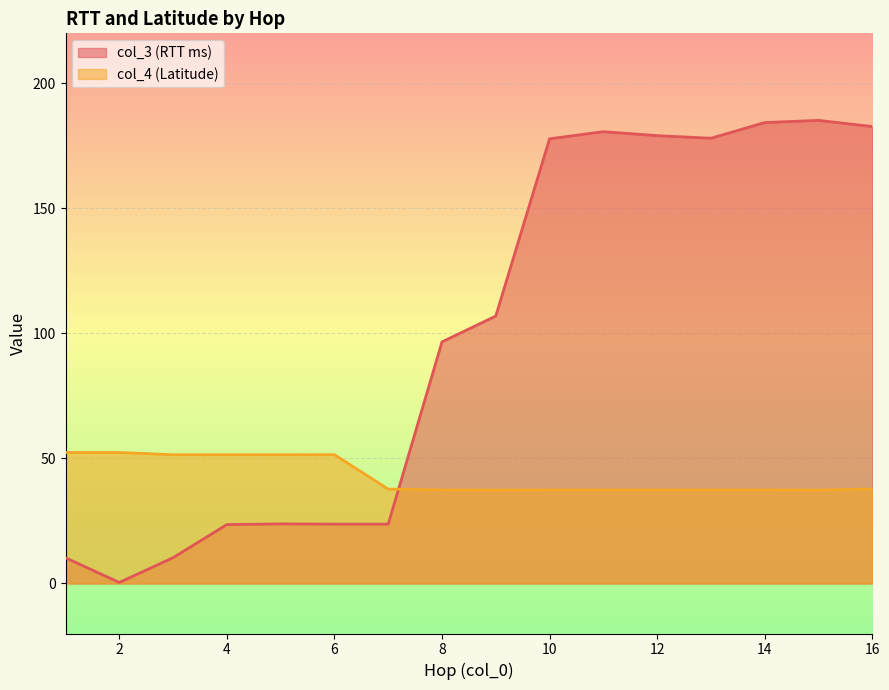

What is the total value across all series at 11?

218.1